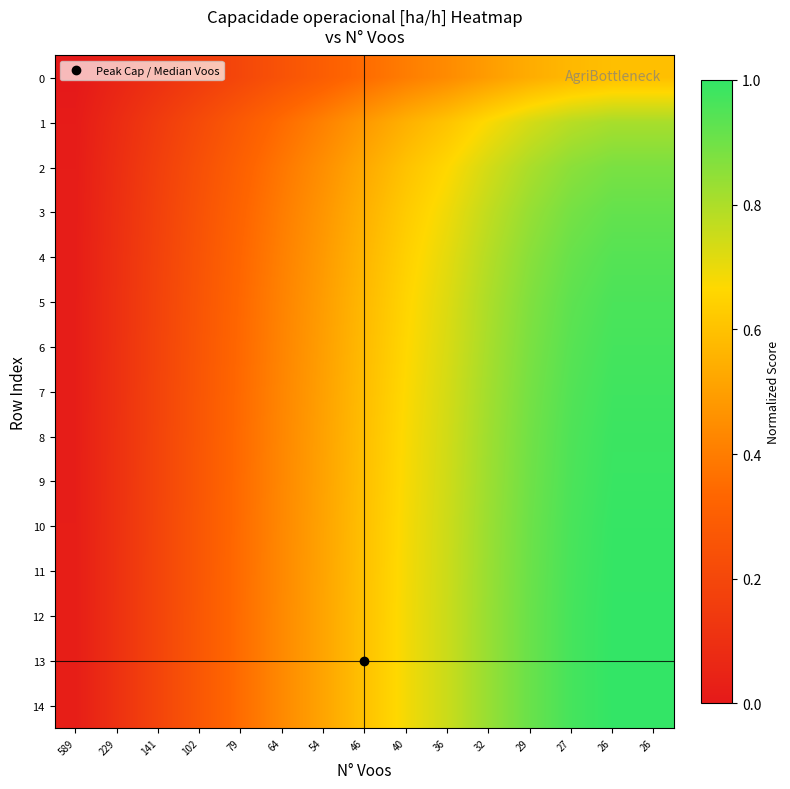

Which series changed the most between 589 and 29?

13